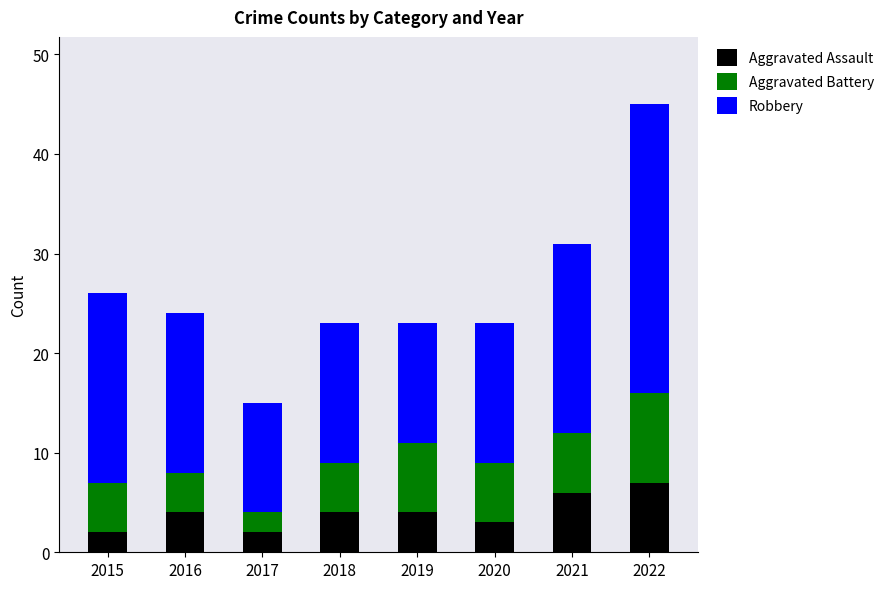

What is the difference between the maximum and minimum values in the Aggravated Assault series?

5